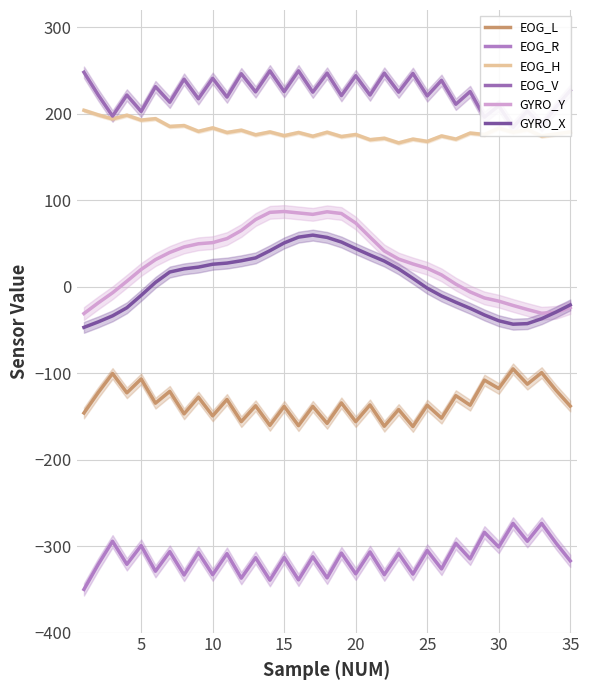

What is the maximum value for GYRO_X?

59.7